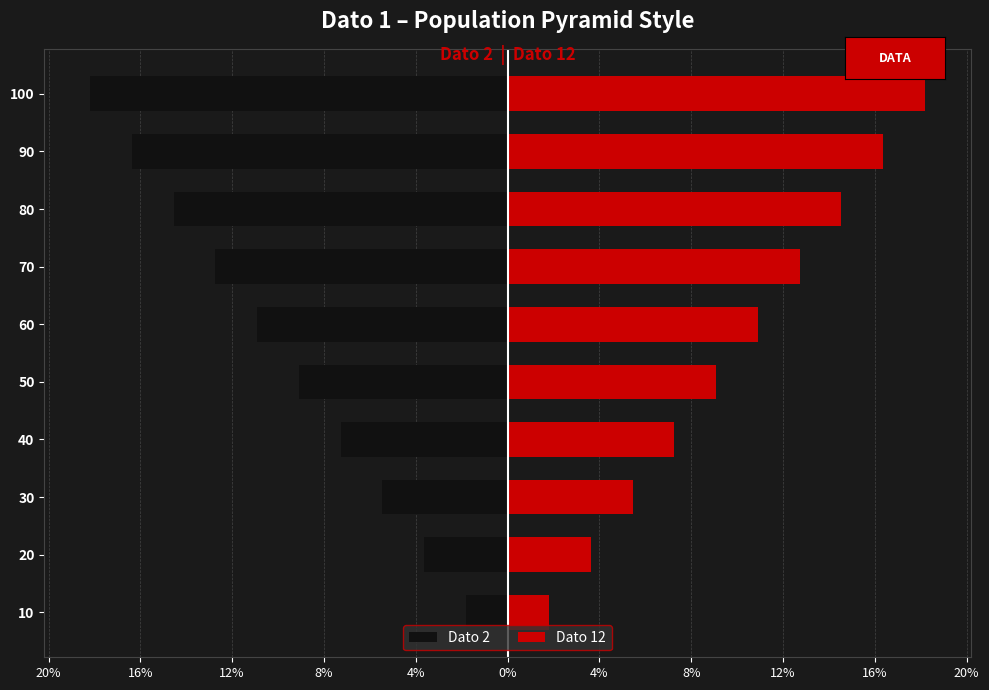

The value of Dato 12 at 20 is 3.6. True or false?

True